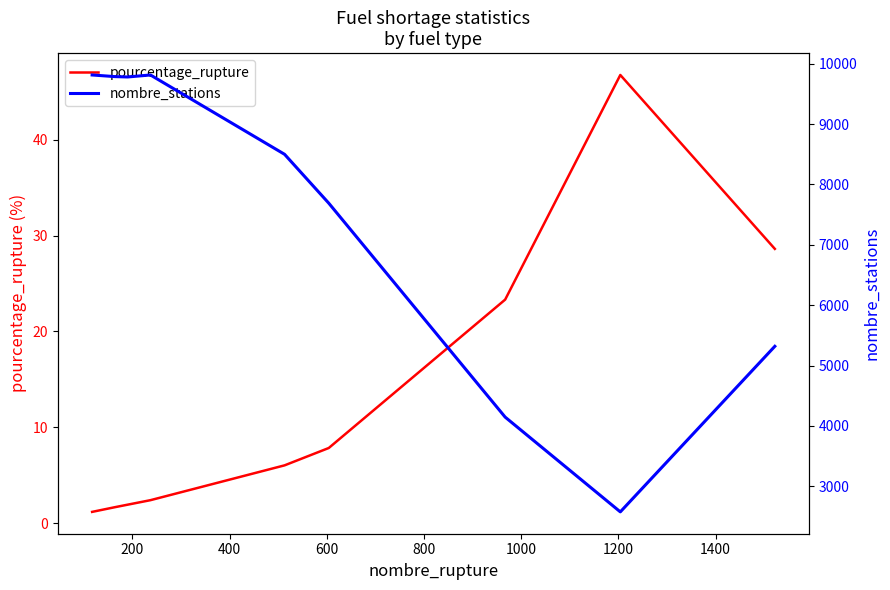

What is the difference between the maximum and minimum values in the pourcentage_rupture series?

45.6